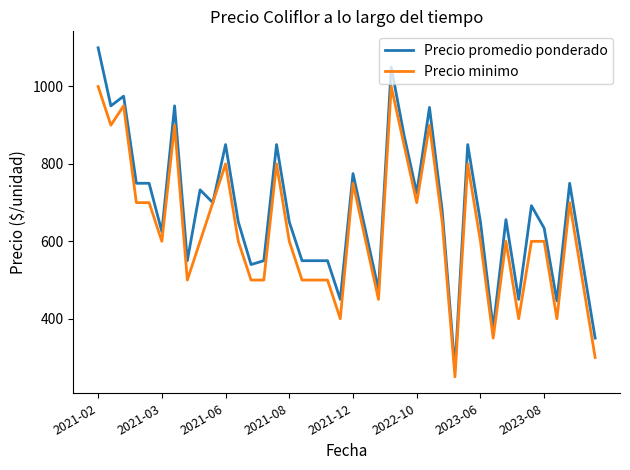

What is the maximum value for Precio minimo?

1000